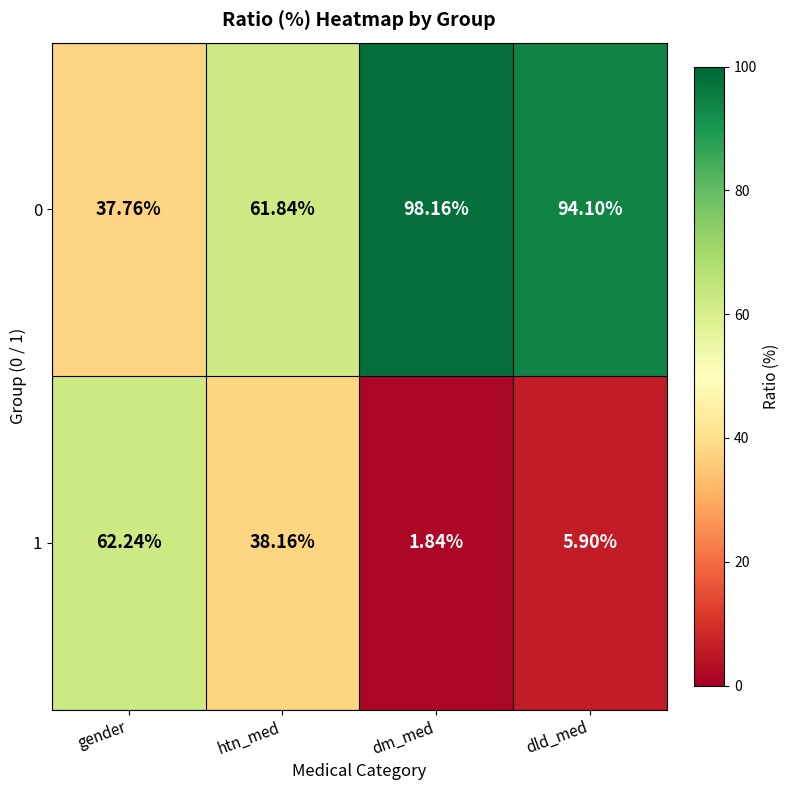

How many data points in 0 are less than 94?

2